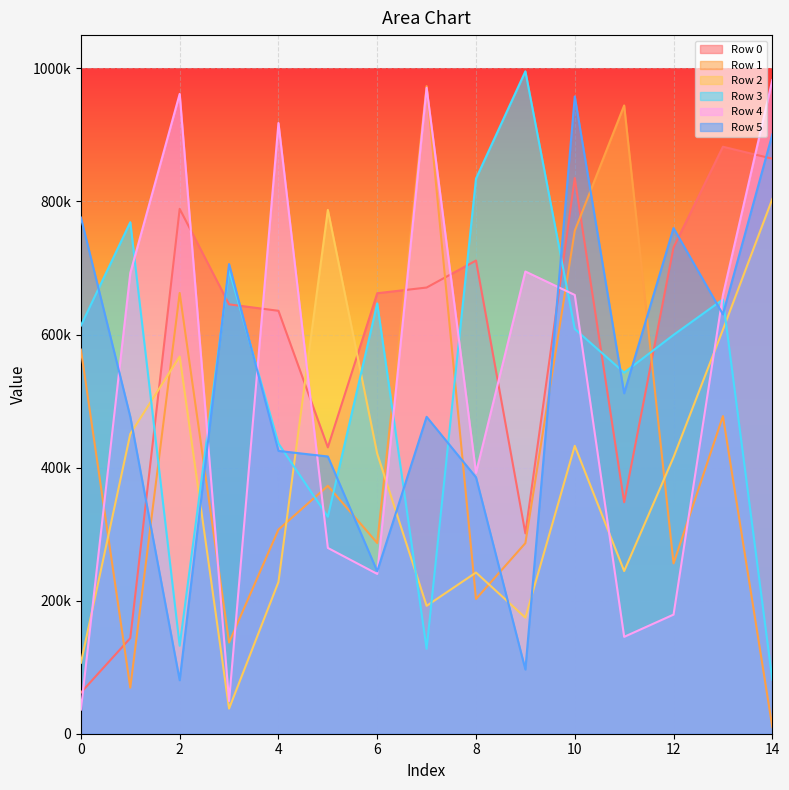

At how many categories does at least one series exceed 265288?

15